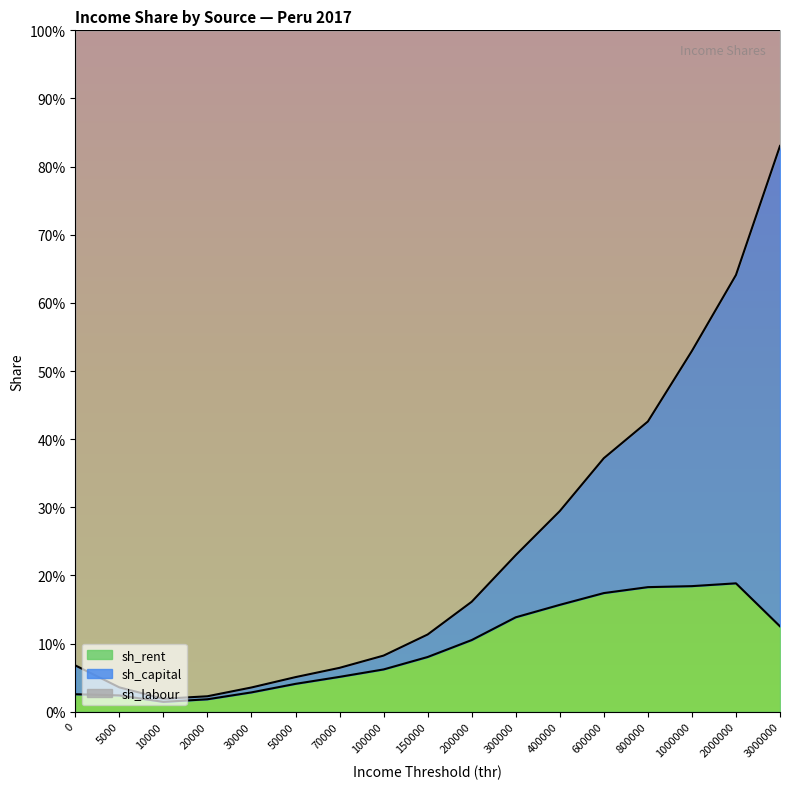

Does the chart display data point markers on the line(s)?

No